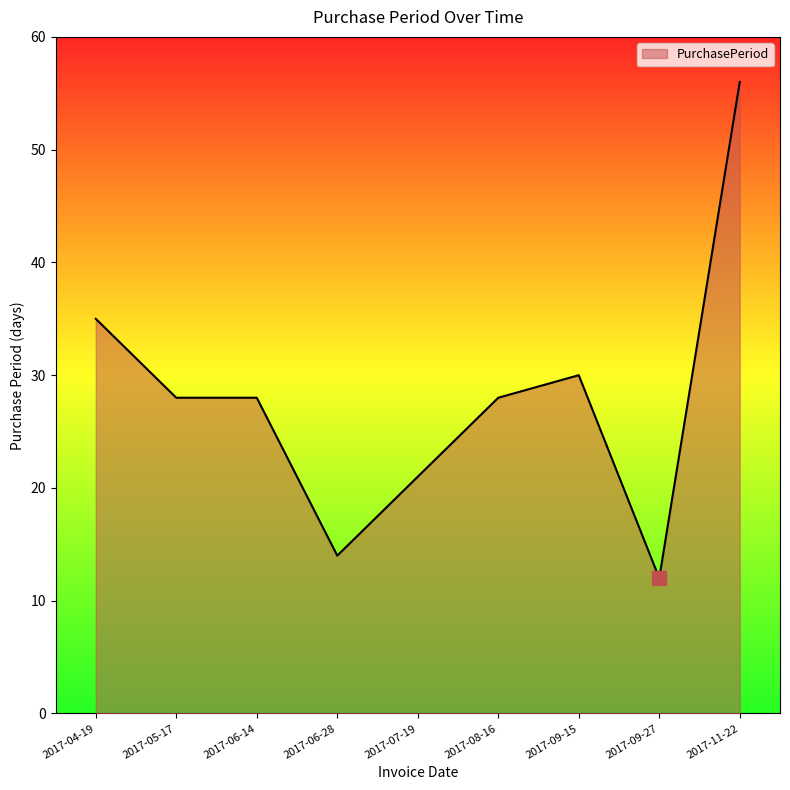

Is it true that the value at 2017-06-28 is 14?

True